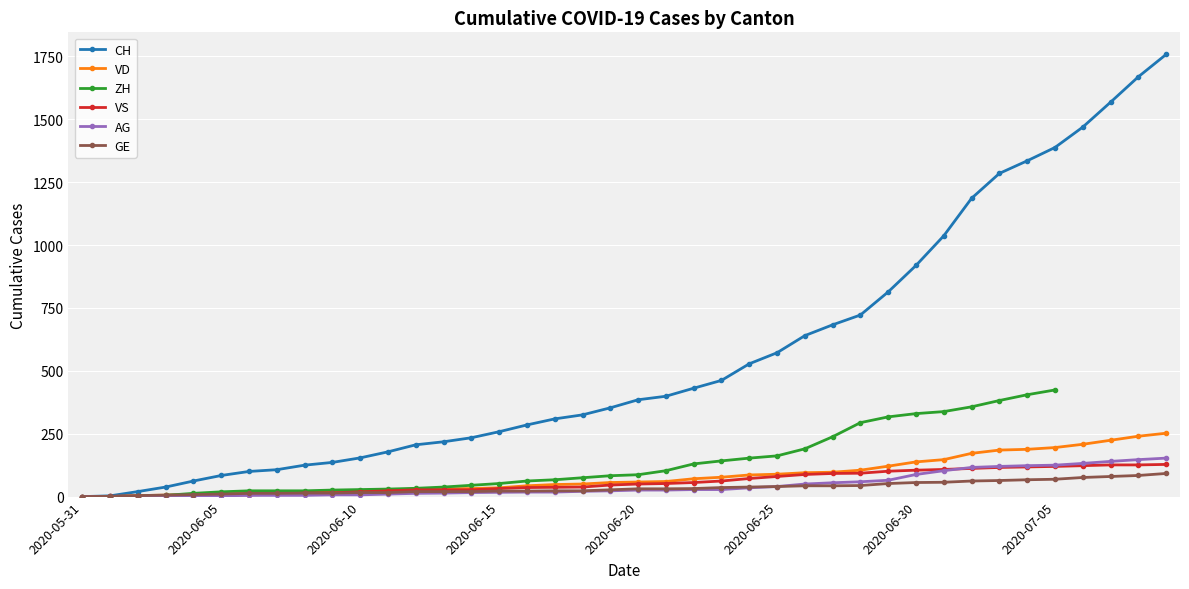

Which category has the lowest value in the CH series?

2020-05-31